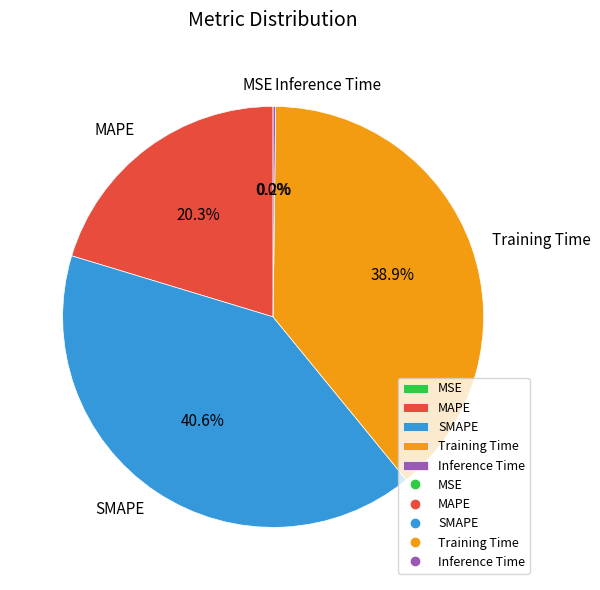

Does SMAPE represent more than half of the total?

No